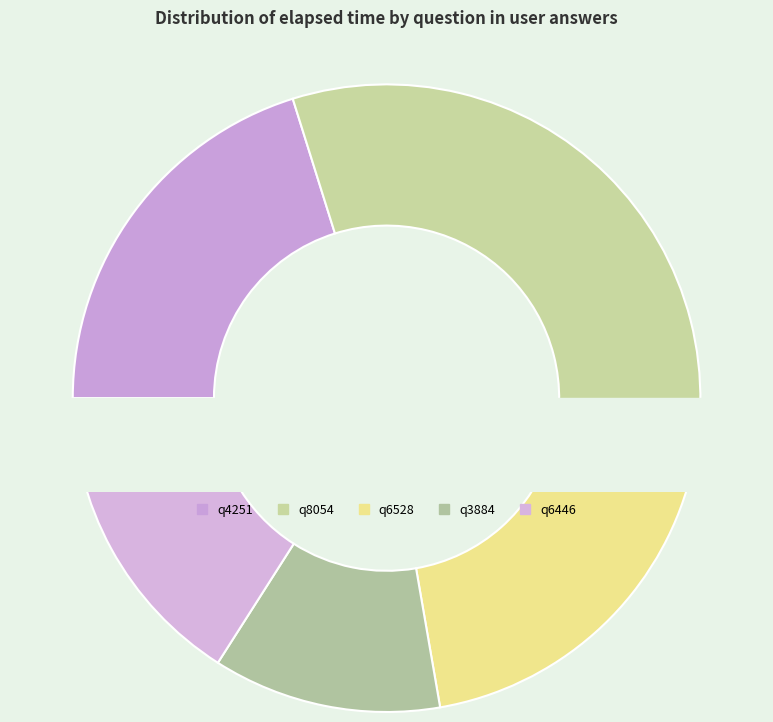

Is there a majority slice in this chart?

No